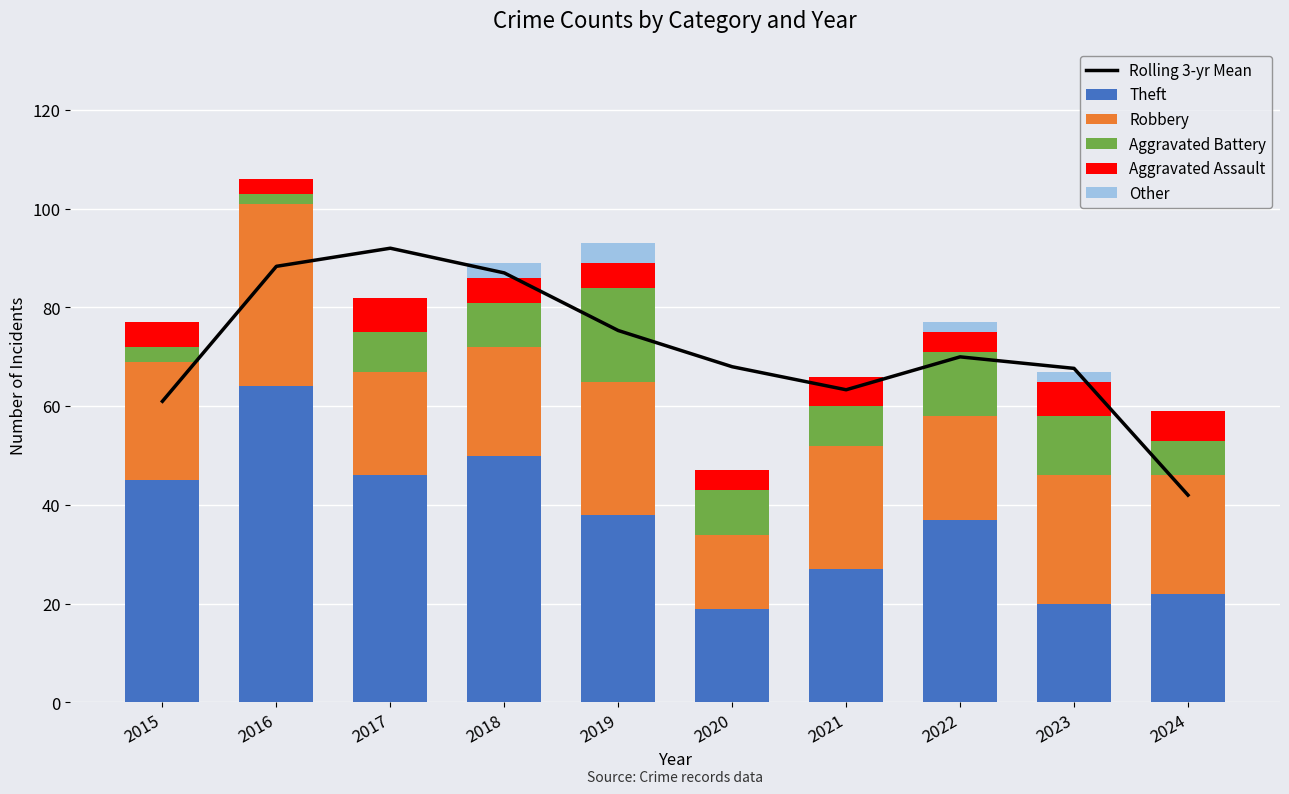

At how many categories does at least one series exceed 68?

5